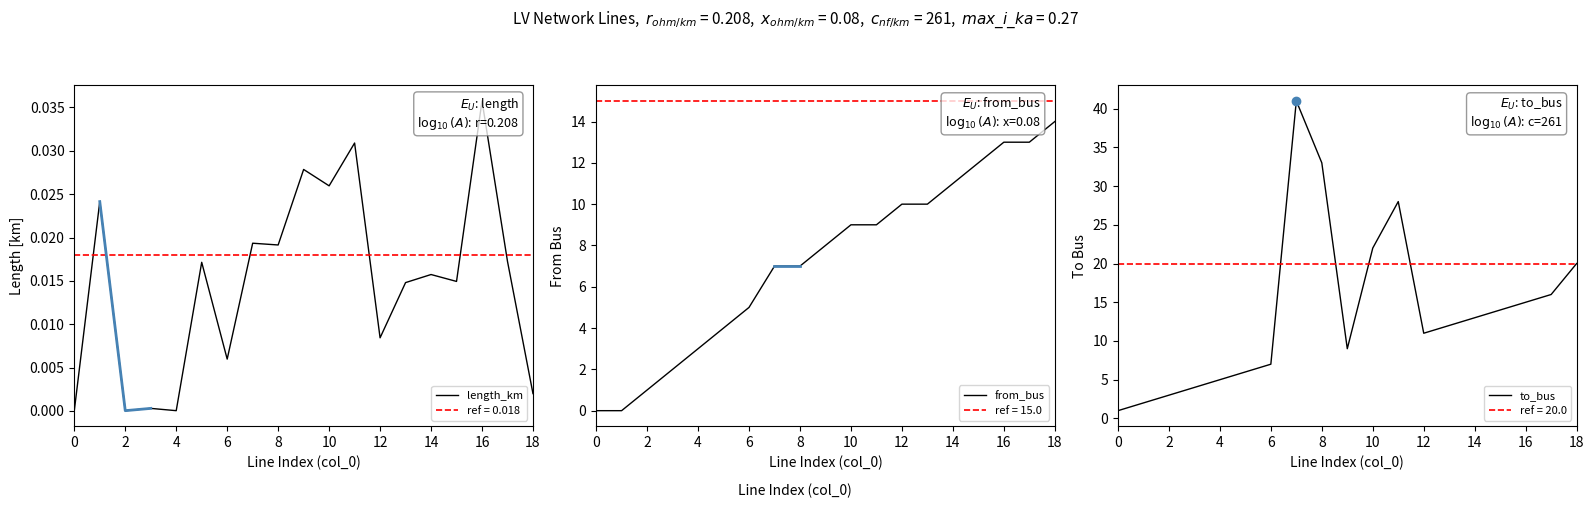

The value of to_bus at 18 is 20.0. True or false?

True